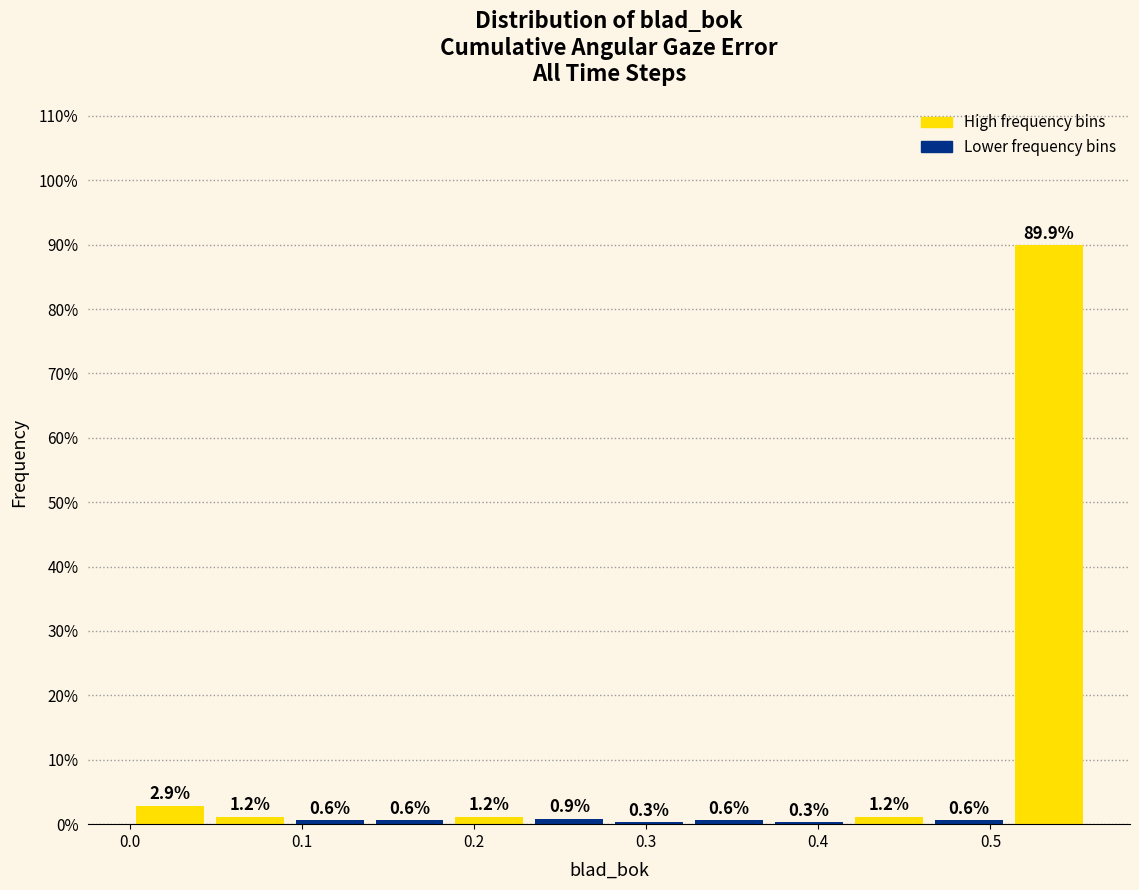

Which range on the x-axis has the tallest bar?

0.51 to 0.56